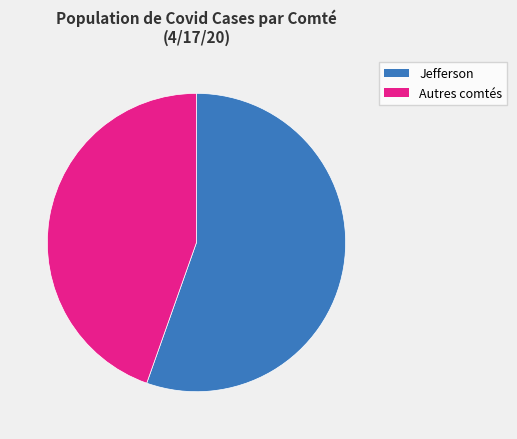

Is there a majority slice in this chart?

Yes